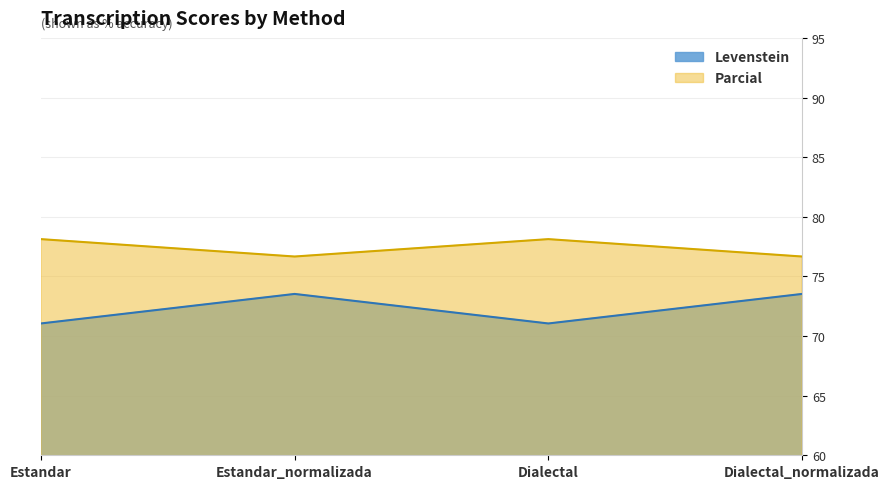

At which category does the chart reach its minimum across all series?

Estandar